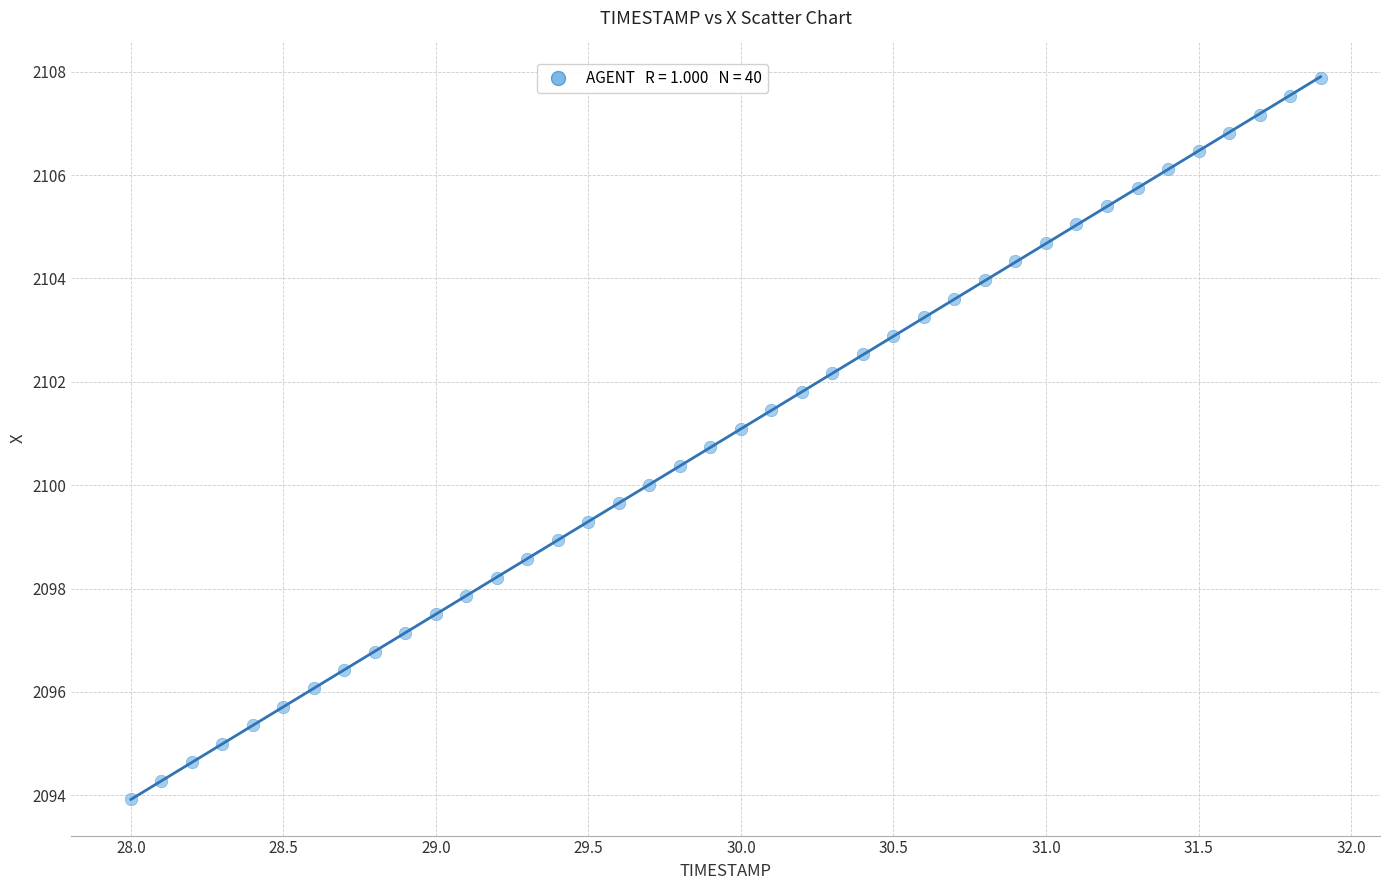

What is the range of X values (max minus min)?

3.9